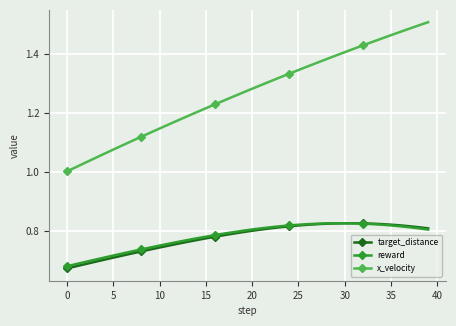

Which series has the largest total across all categories?

x_velocity